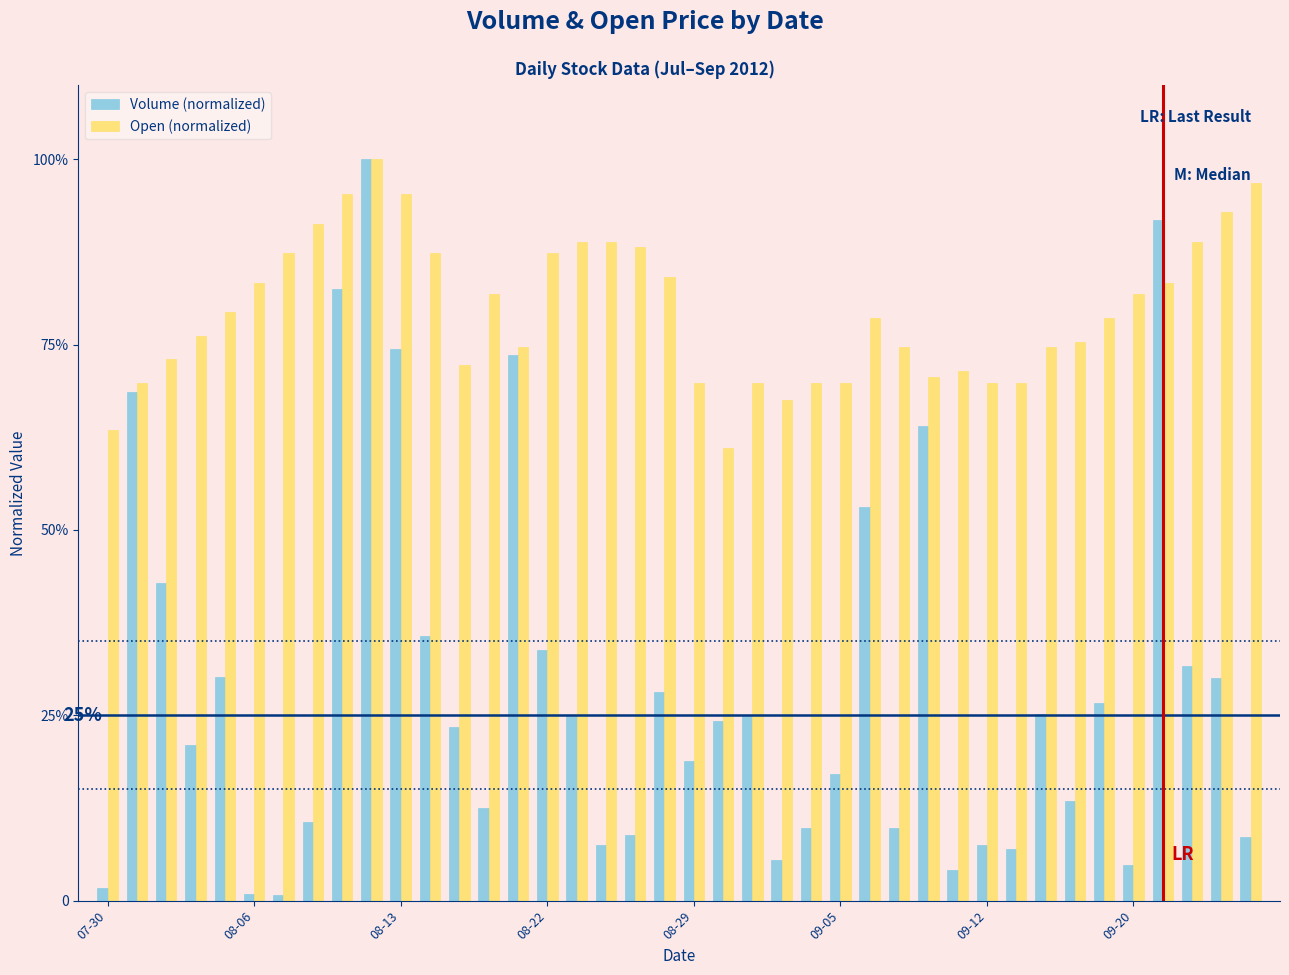

What are all the series names shown in the legend?

Volume (normalized), Open (normalized)